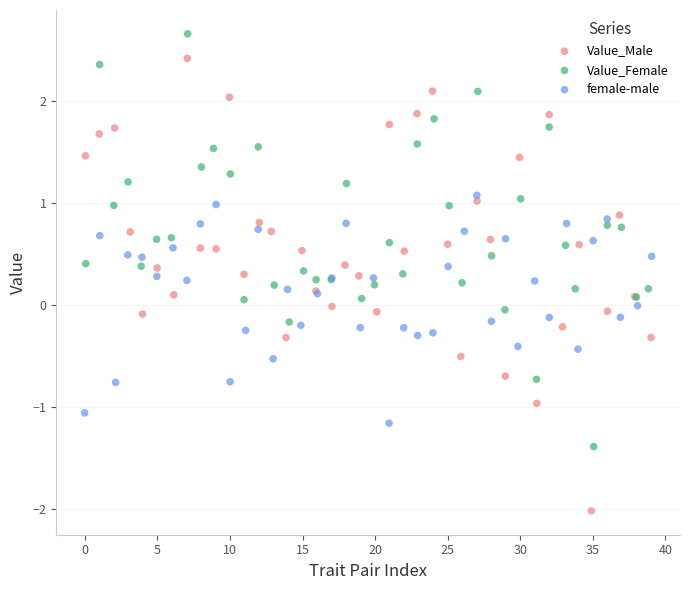

Which series reaches the maximum Y coordinate?

Value_Female